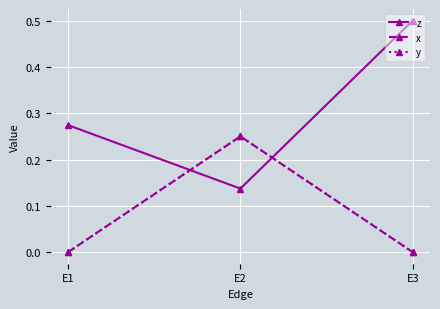

Does the chart have visible grid lines?

Yes